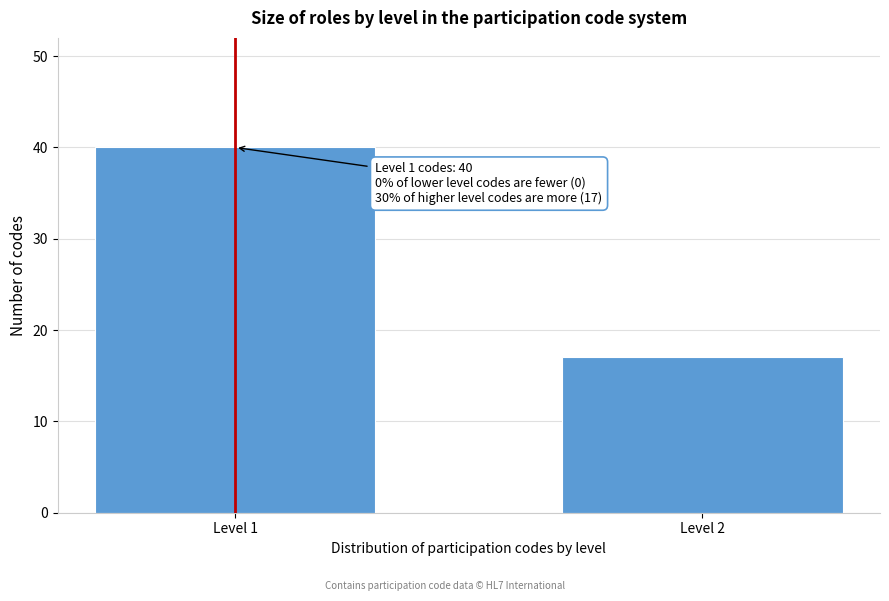

Reading right to left, list all the values displayed in this chart.

17	40